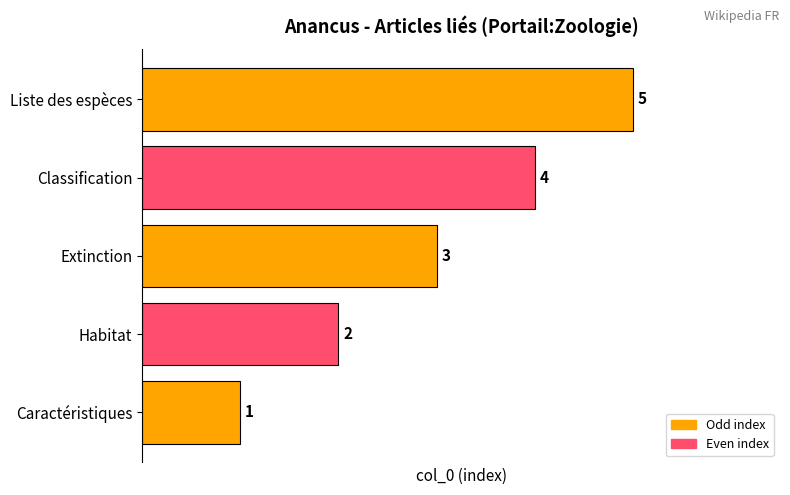

What is the difference between the maximum and second lowest values?

3